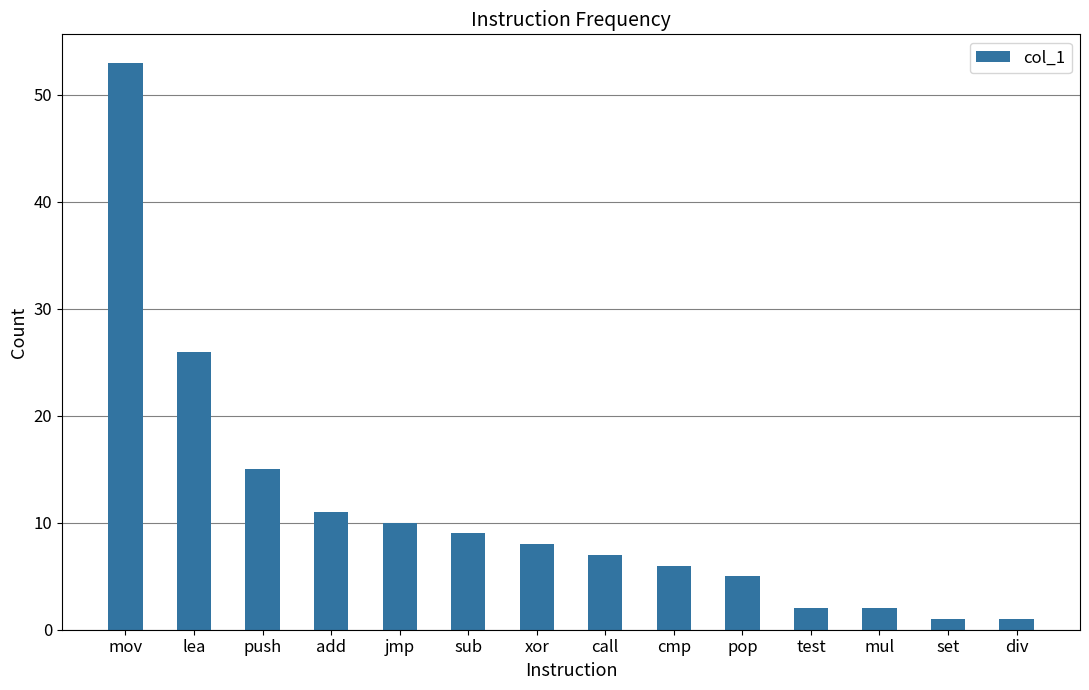

Which label corresponds to the largest value in the chart?

mov